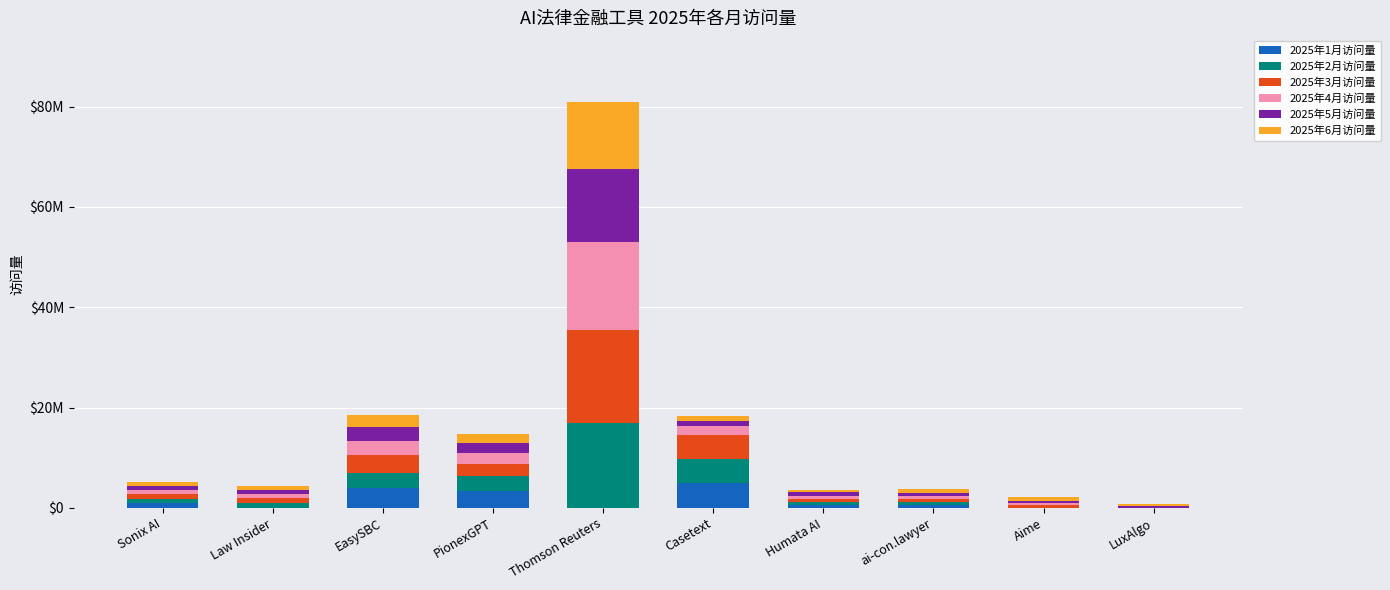

At which label does 2025年4月访问量 first exceed 844900?

EasySBC